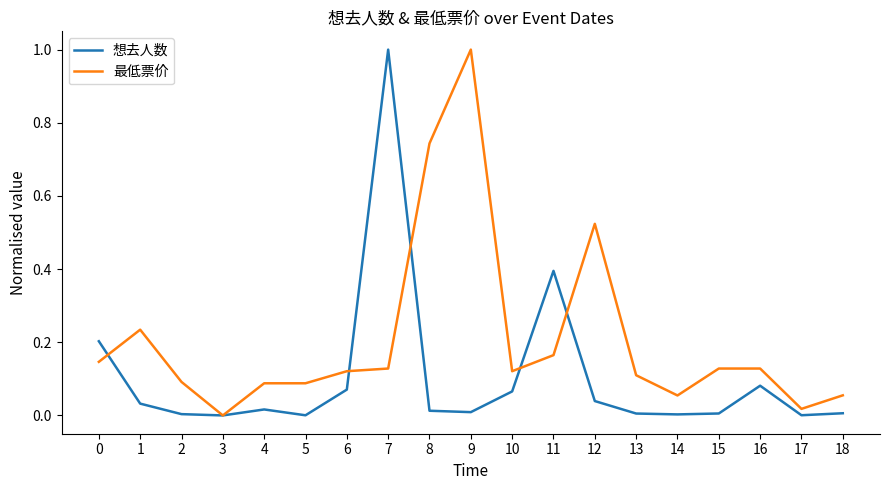

Between 1 and 18, which series saw the biggest shift?

最低票价